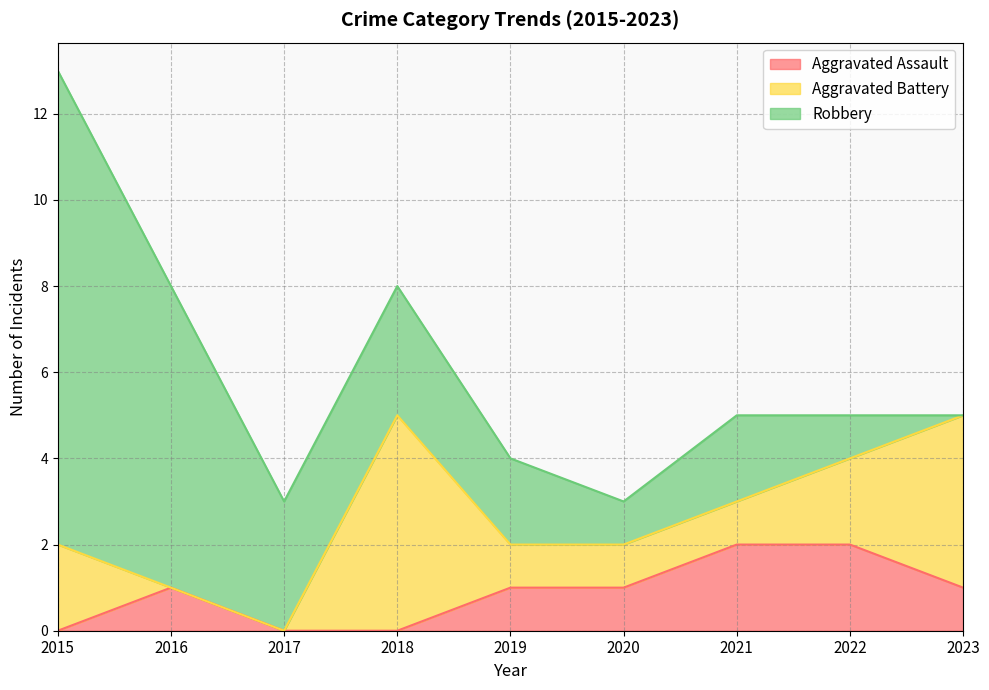

What is the difference between the maximum and minimum values in the Aggravated Battery series?

5